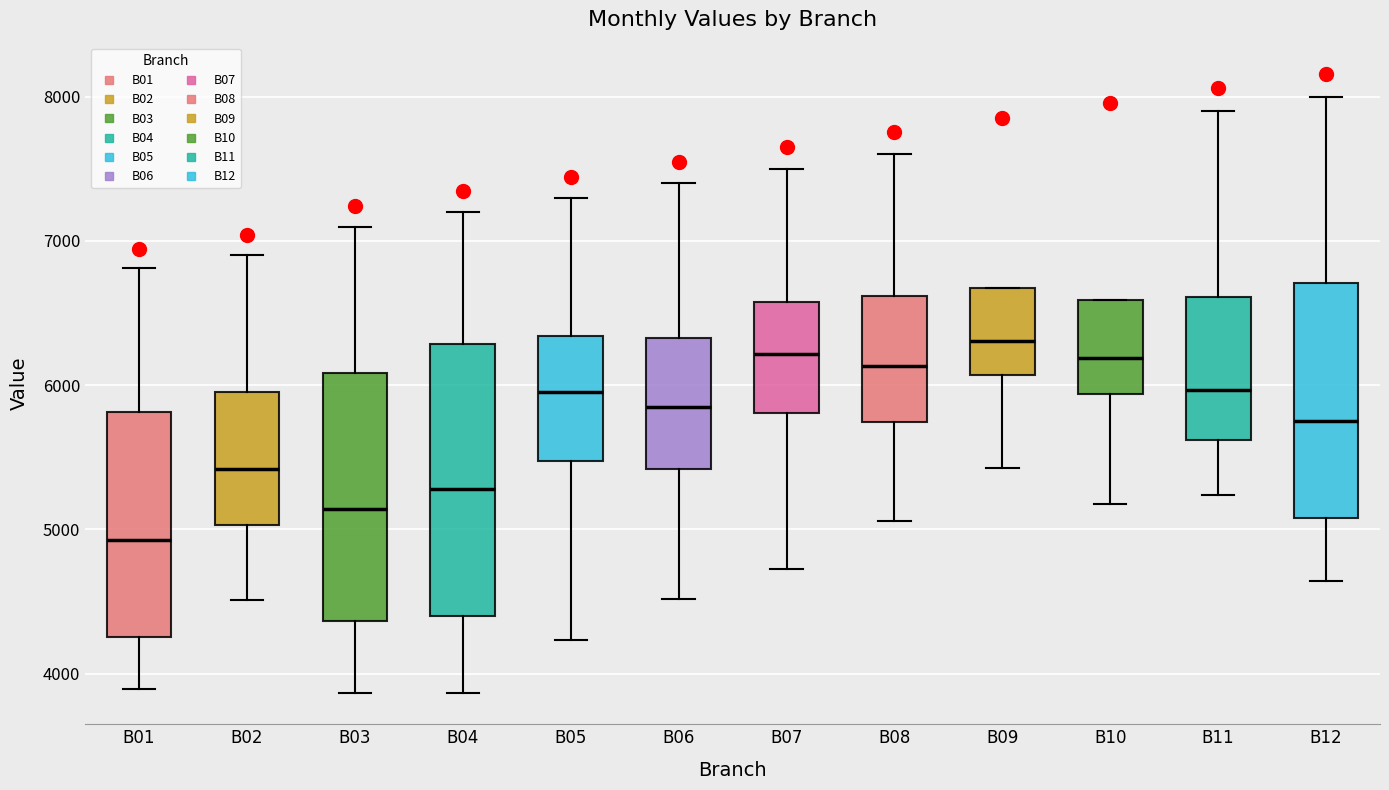

Where does the upper whisker of the box for B05 end on the y-axis? The values are not printed on the chart, so give them approximately, as read against the axis.

7300